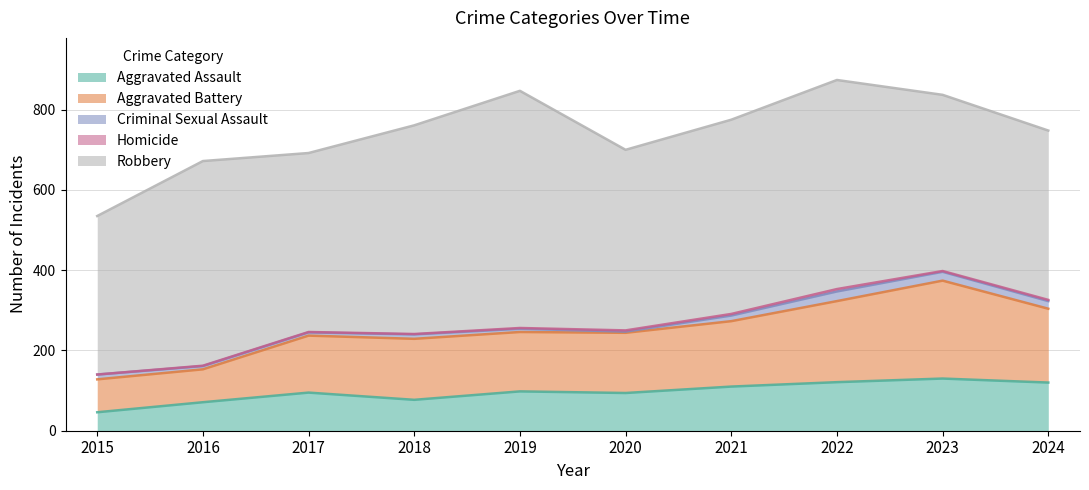

The Criminal Sexual Assault series shows 5 at 2016. True or false?

False